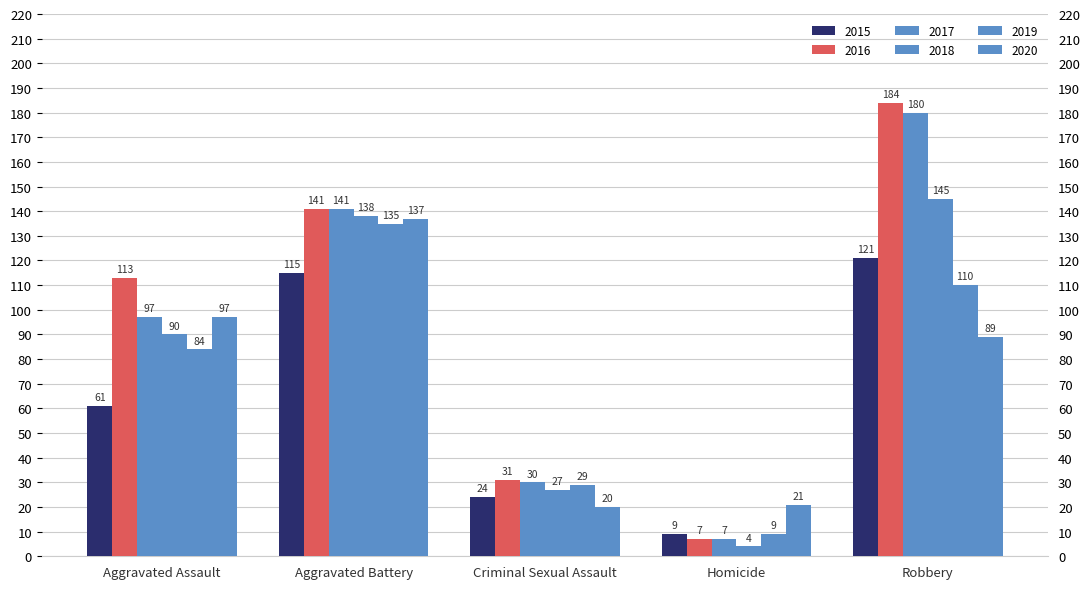

How many values in the 2019 series exceed 84?

2